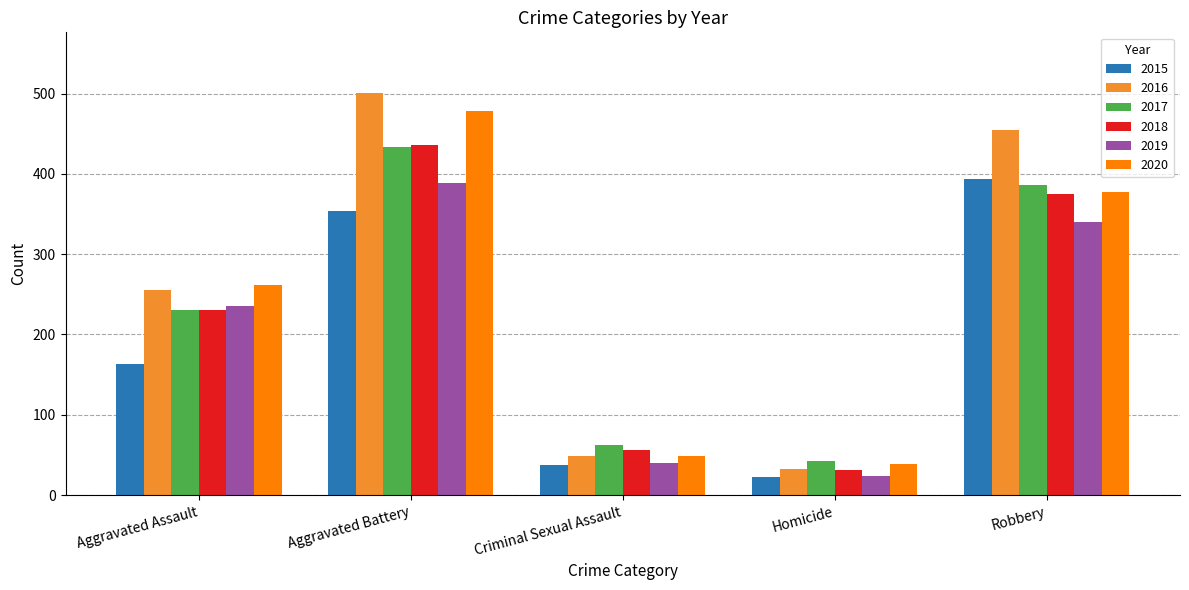

What position from the left is Criminal Sexual Assault?

3